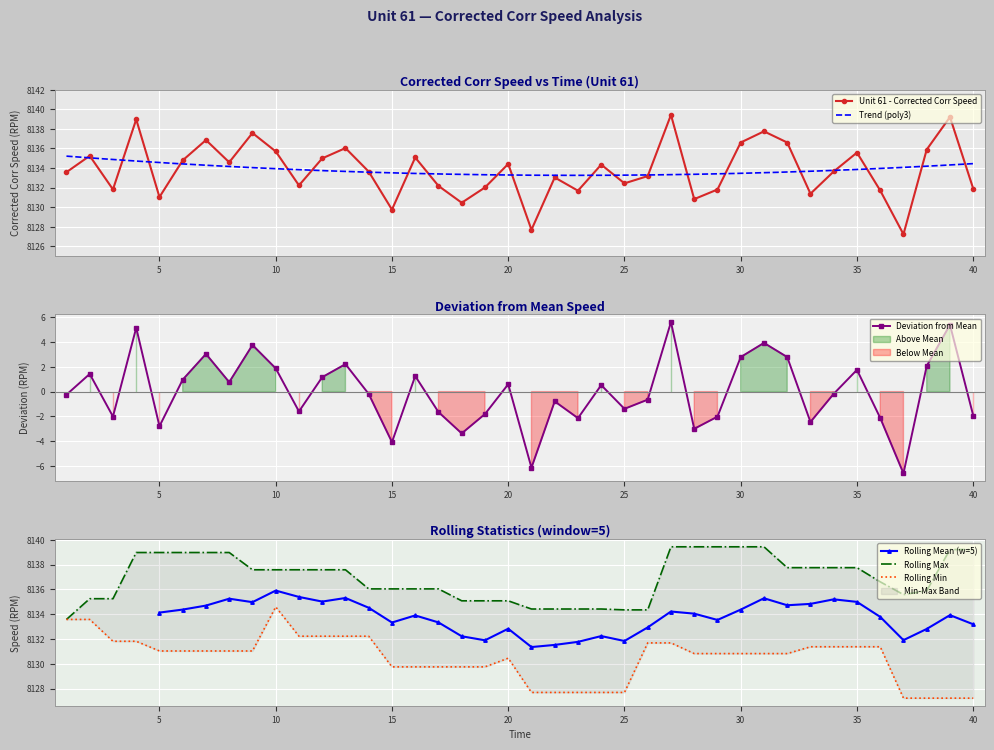

Reading left to right, list all the values displayed in this chart.

8133.6	8135.2	8131.8	8139.0	8131.0	8134.8	8136.9	8134.6	8137.6	8135.7	8132.2	8135.0	8136.0	8133.6	8129.8	8135.1	8132.2	8130.5	8132.0	8134.4	8127.7	8133.0	8131.7	8134.4	8132.4	8133.2	8139.4	8130.8	8131.8	8136.6	8137.8	8136.6	8131.4	8133.6	8135.6	8131.7	8127.2	8135.9	8139.2	8131.9